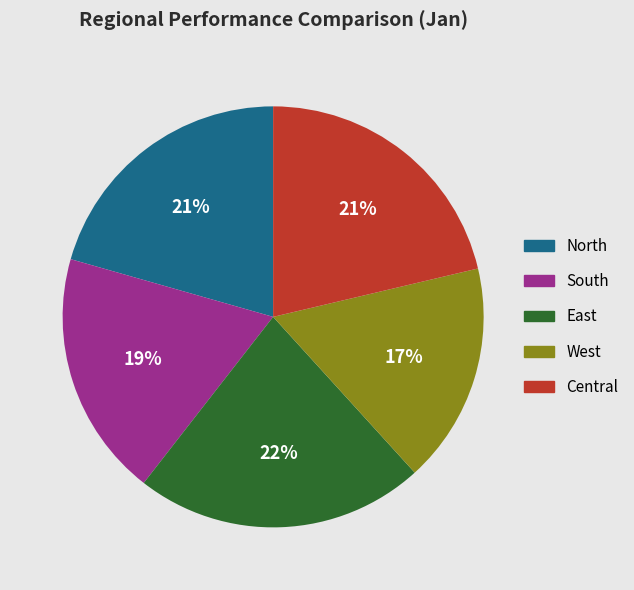

Is it true that Central is 10% of the pie?

False